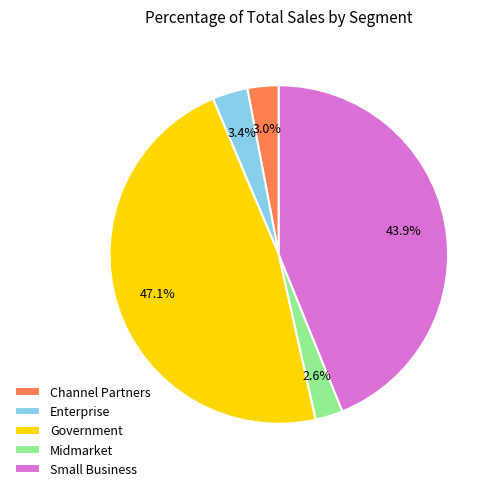

Combined, what portion of the pie is Small Business and Government?

91.0%